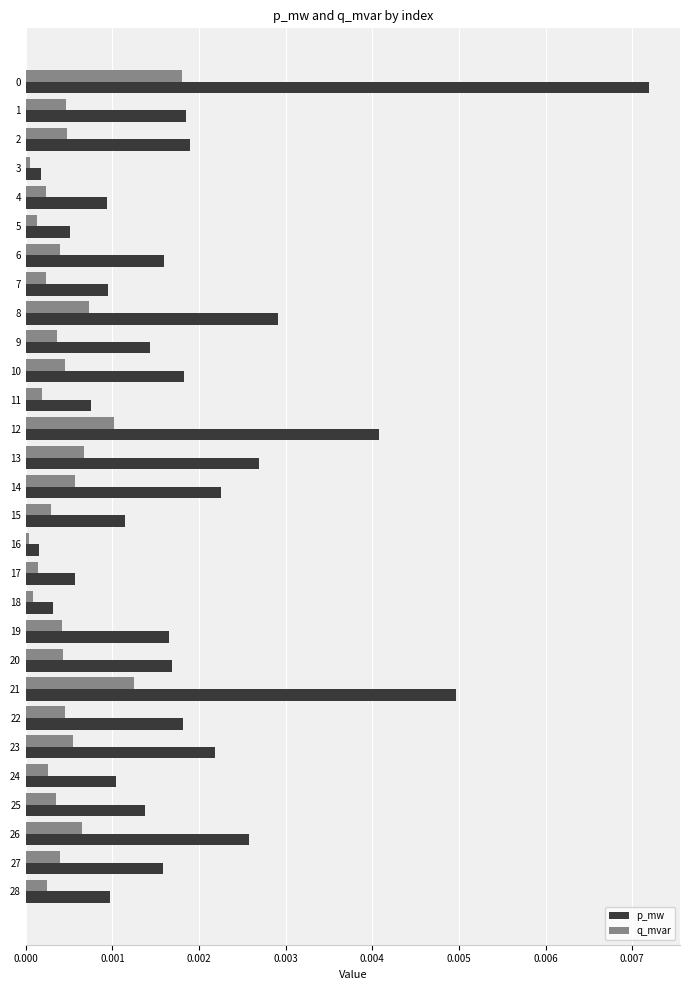

Which series has the largest total across all categories?

p_mw